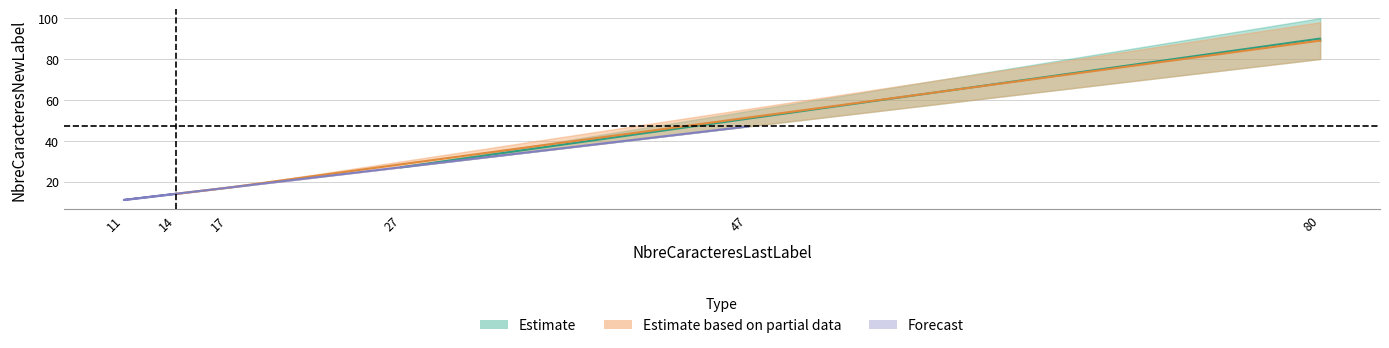

True or false: NbreCaracteresLastLabel and NbreCaracteresNewLabel intersect in this chart.

False